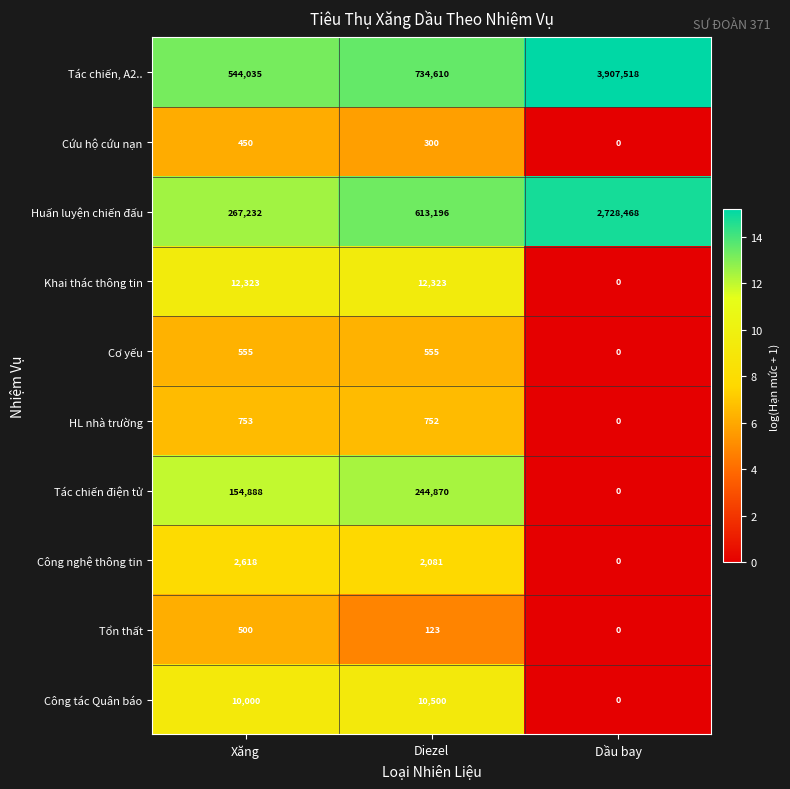

How many Huấn luyện chiến đấu values are between 267232 and 2728468?

3